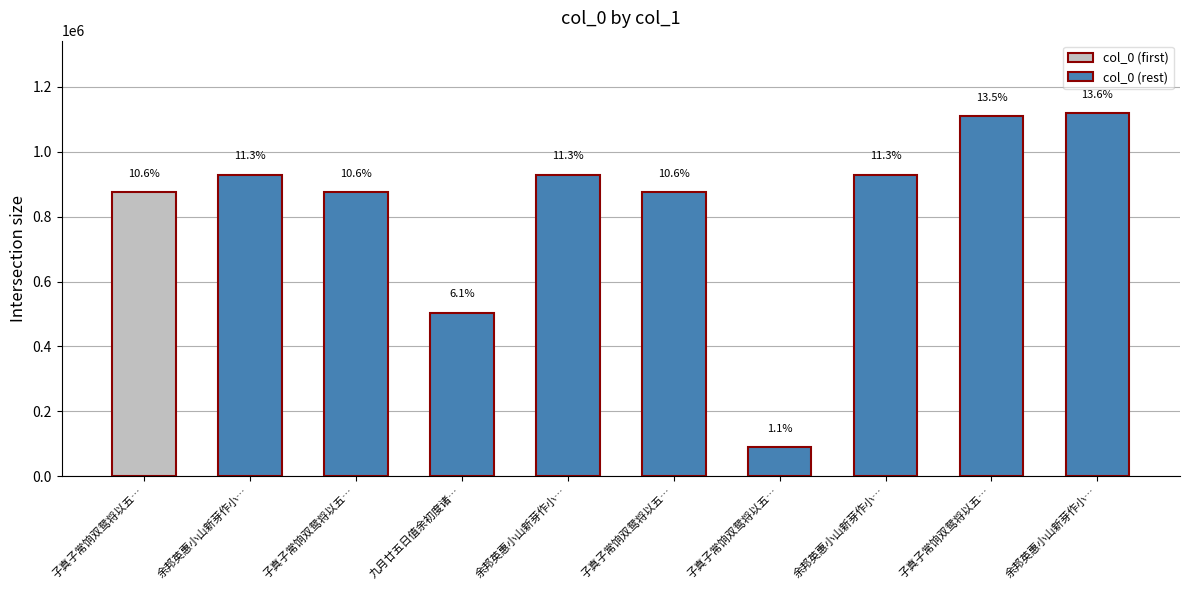

Does the chart contain any negative values?

No